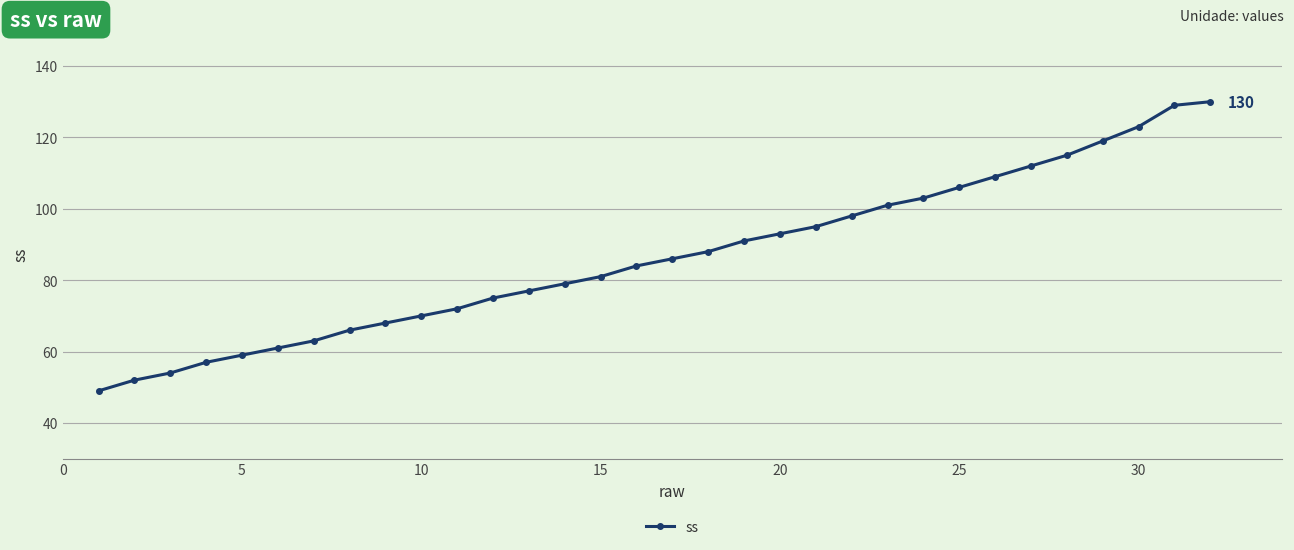

What is the difference between the maximum and second lowest values?

78